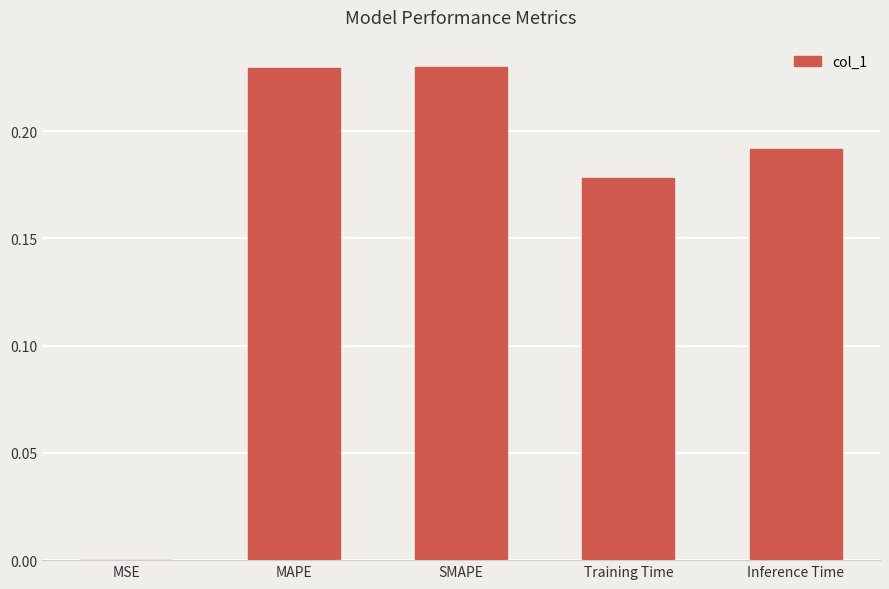

What is the sum of all values?

0.8